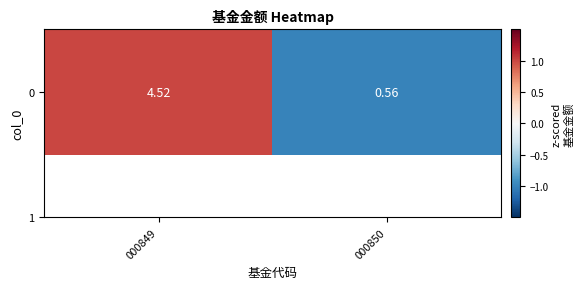

How many values exceed 0?

1